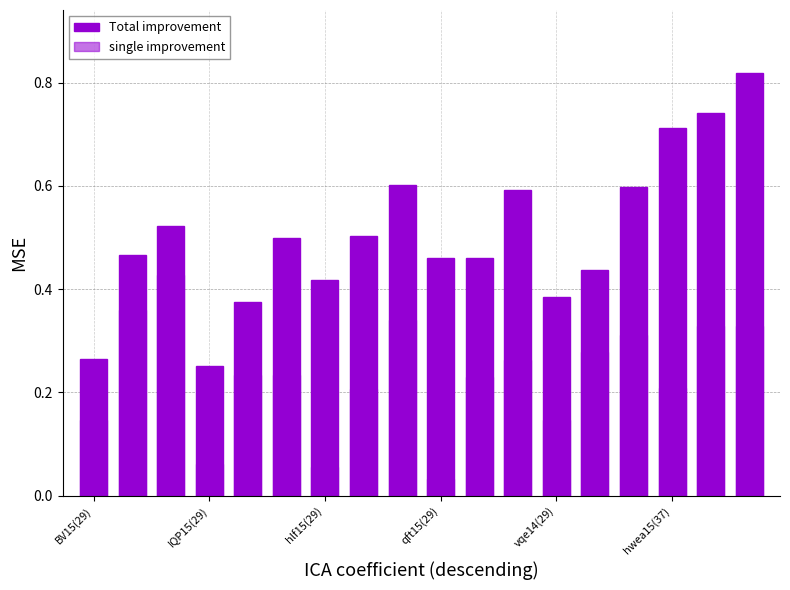

What are all the series names shown in the legend?

Total improvement, single improvement